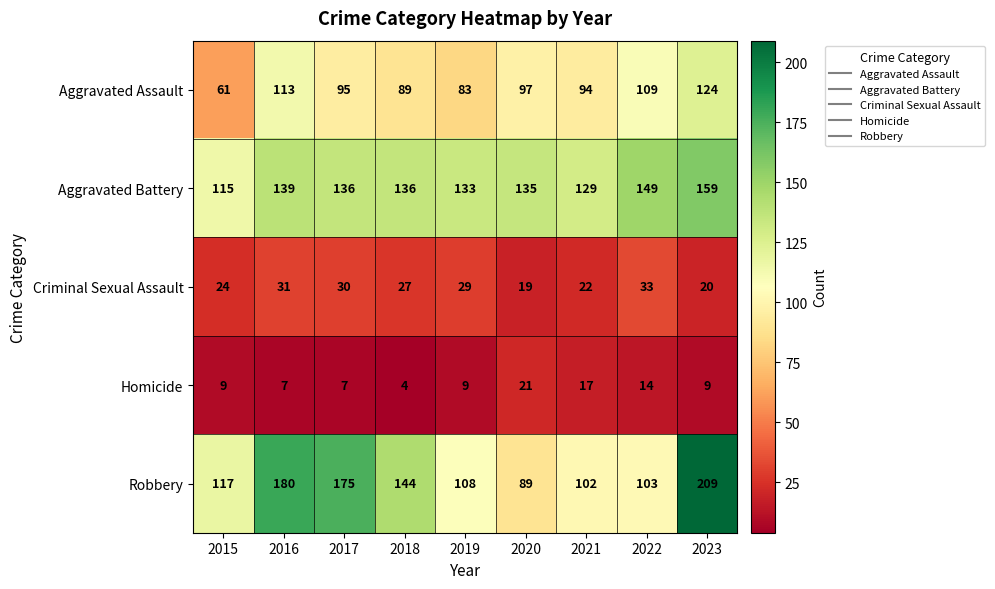

What is the approximate value of Criminal Sexual Assault at 2022, to the nearest 5?

35